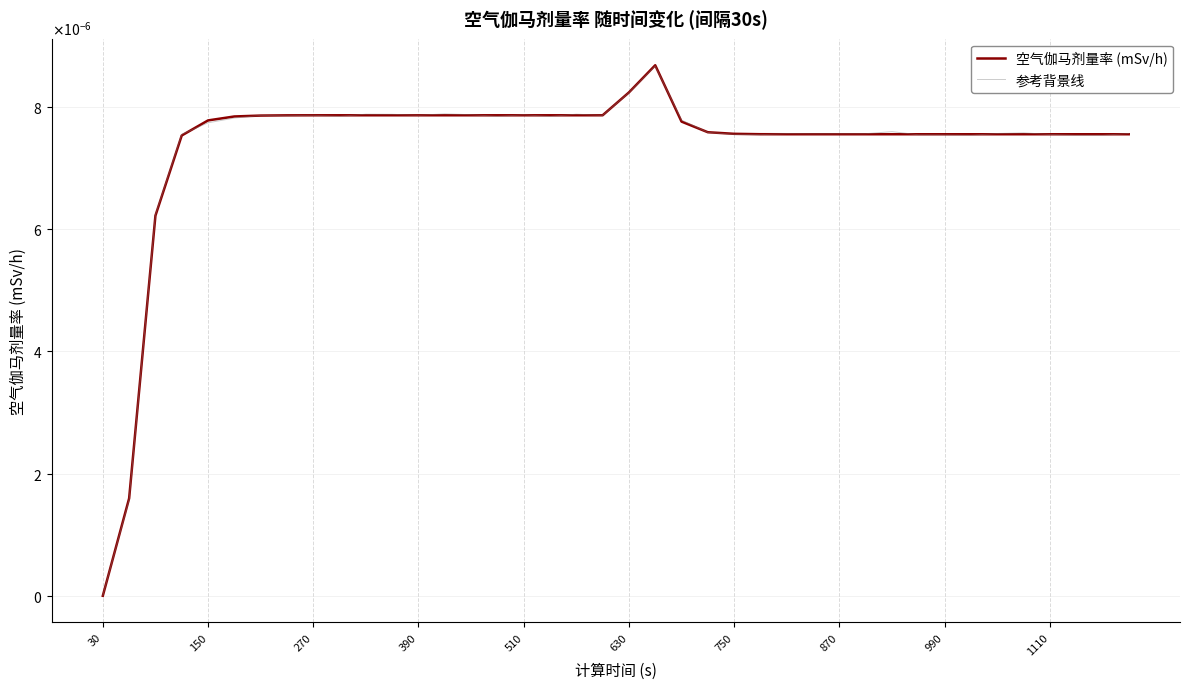

Which series has the largest range (max minus min)?

空气伽马剂量率 (mSv/h)